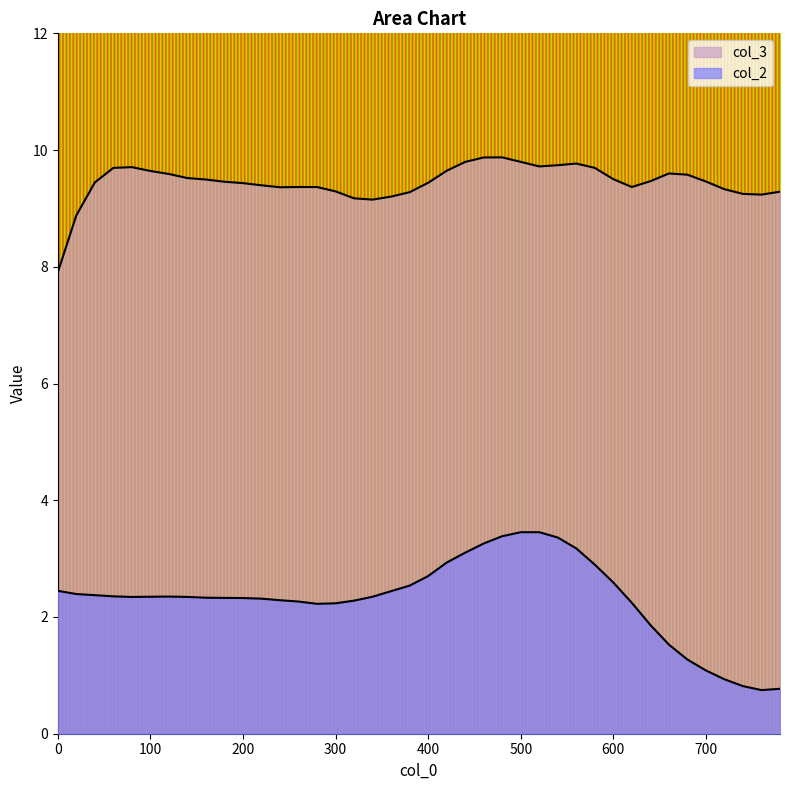

Rank the series at 540 from highest to lowest value.

col_3, col_2